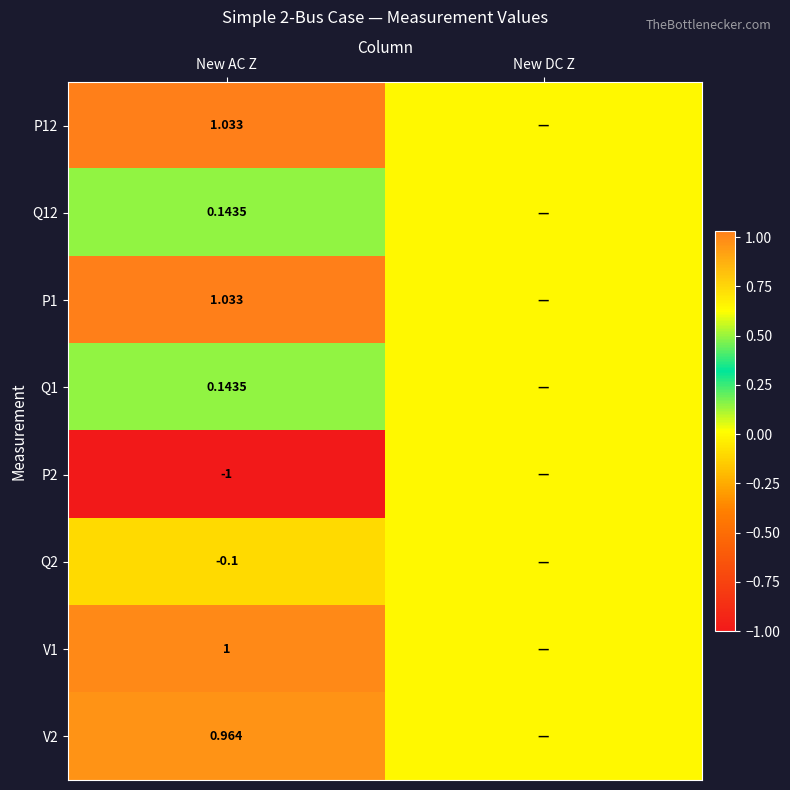

Rank the series at New AC Z from highest to lowest value.

P12, P1, V1, V2, Q1, Q12, Q2, P2